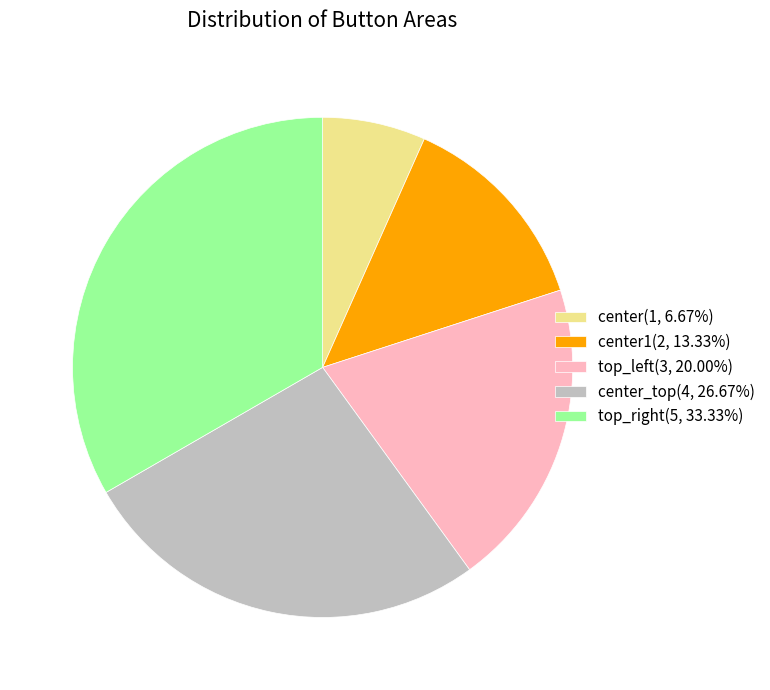

Approximately how many times larger is the value at center1(2, 13.33%) compared to top_right(5, 33.33%)?

0.4